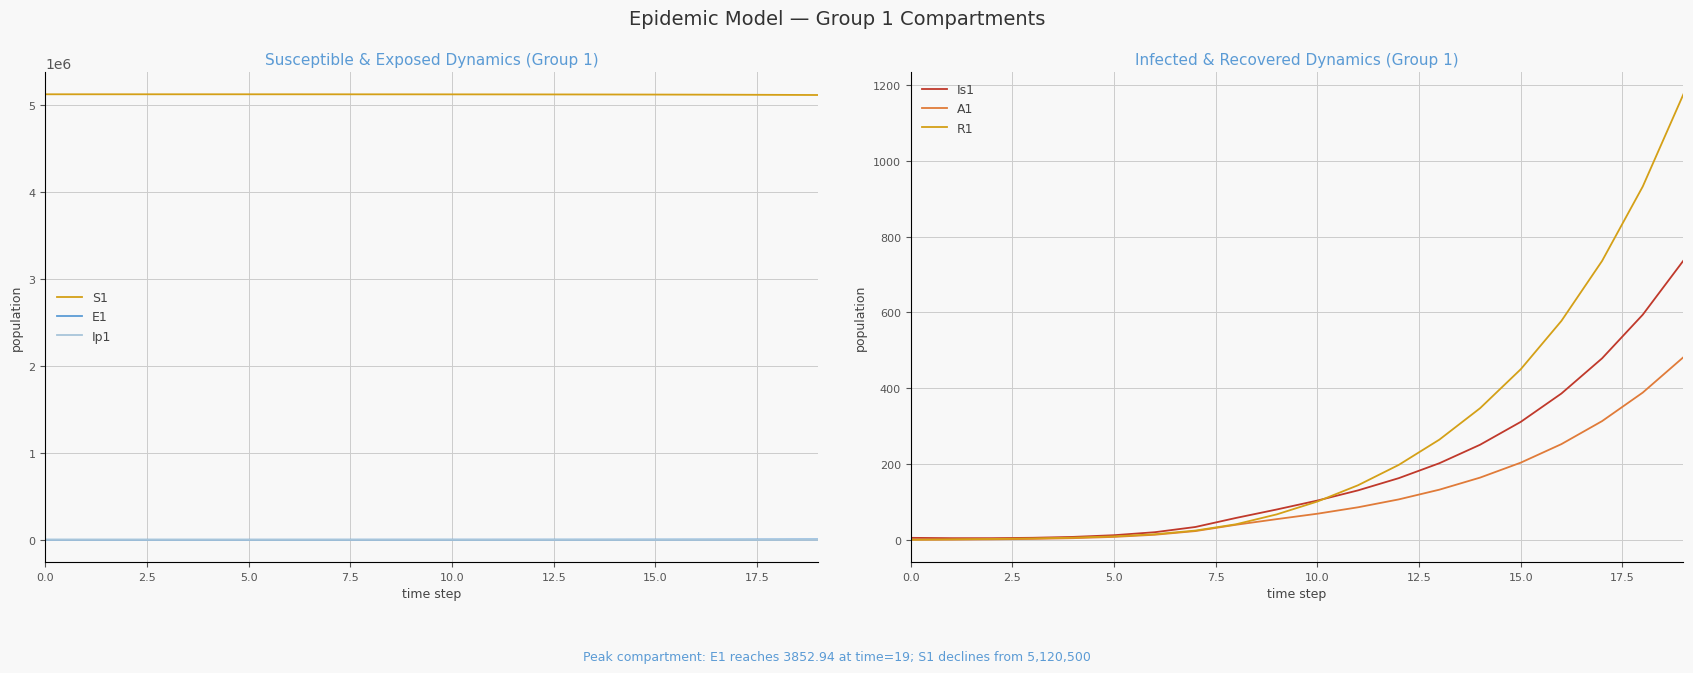

True or false: S1 and Ip1 cross at least once.

False